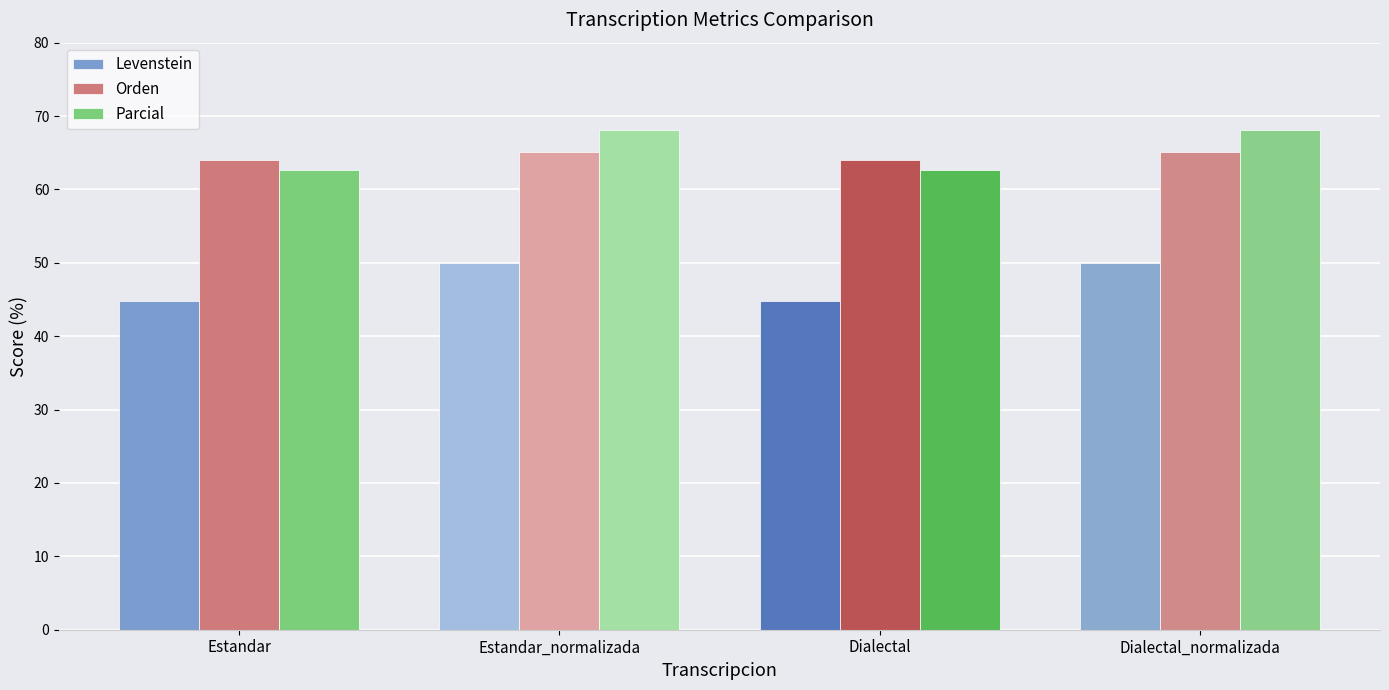

What is the difference between the Levenstein values at Dialectal_normalizada and Estandar?

5.2